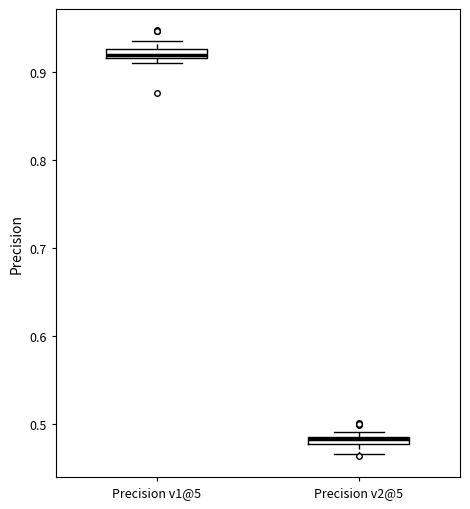

Where is the lower edge of the box for Precision v1@5 on the y-axis? The values are not printed on the chart, so give them approximately, as read against the axis.

0.92